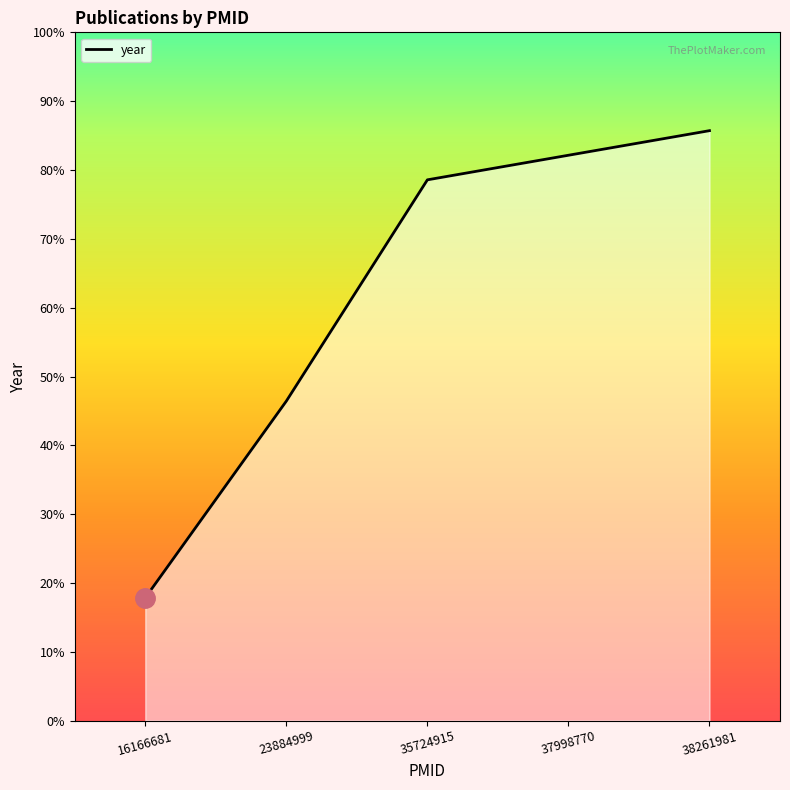

The chart shows a value of 636 at 38261981. True or false?

False